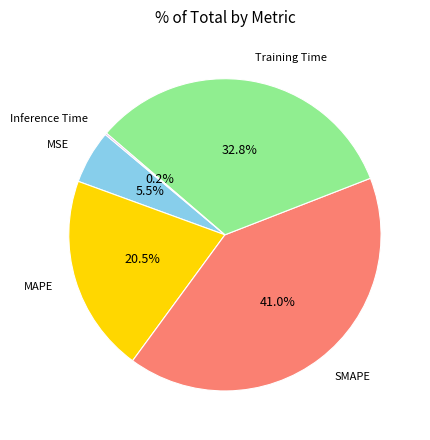

Approximately how many times larger is the value at MAPE compared to Training Time?

0.6